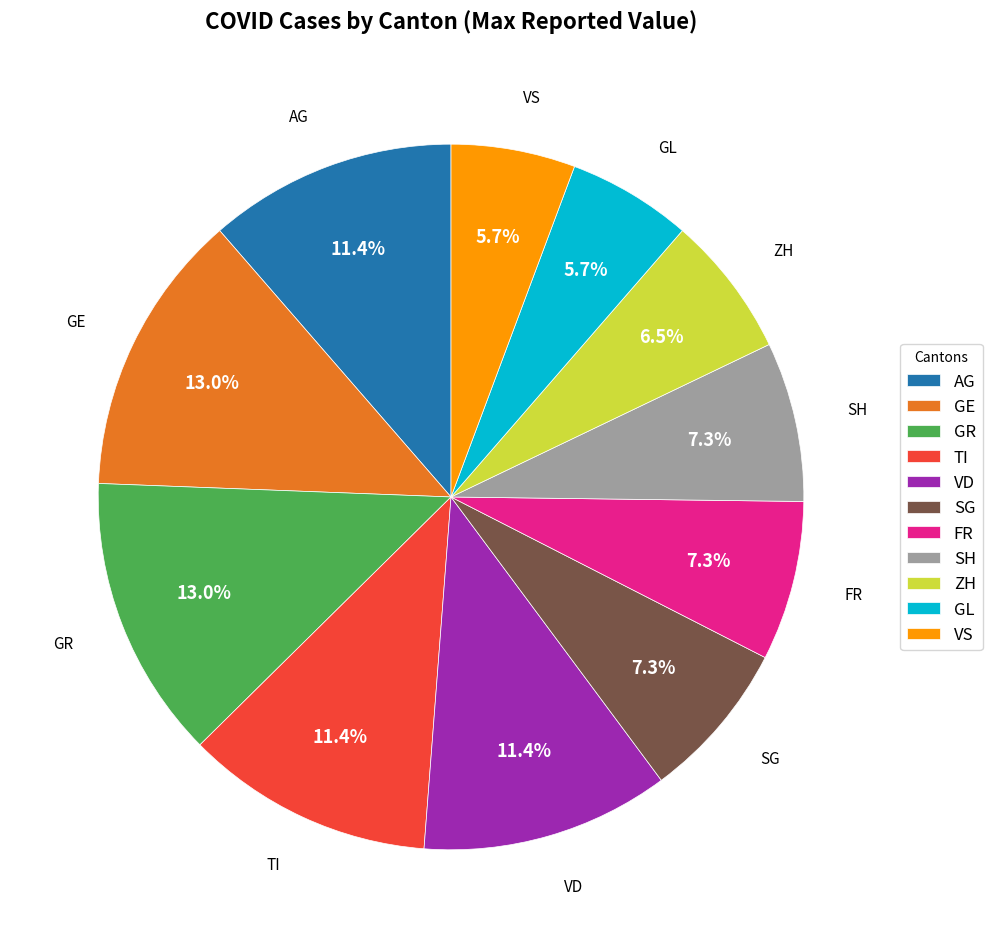

Approximately how many times larger is the value at TI compared to SH?

1.6